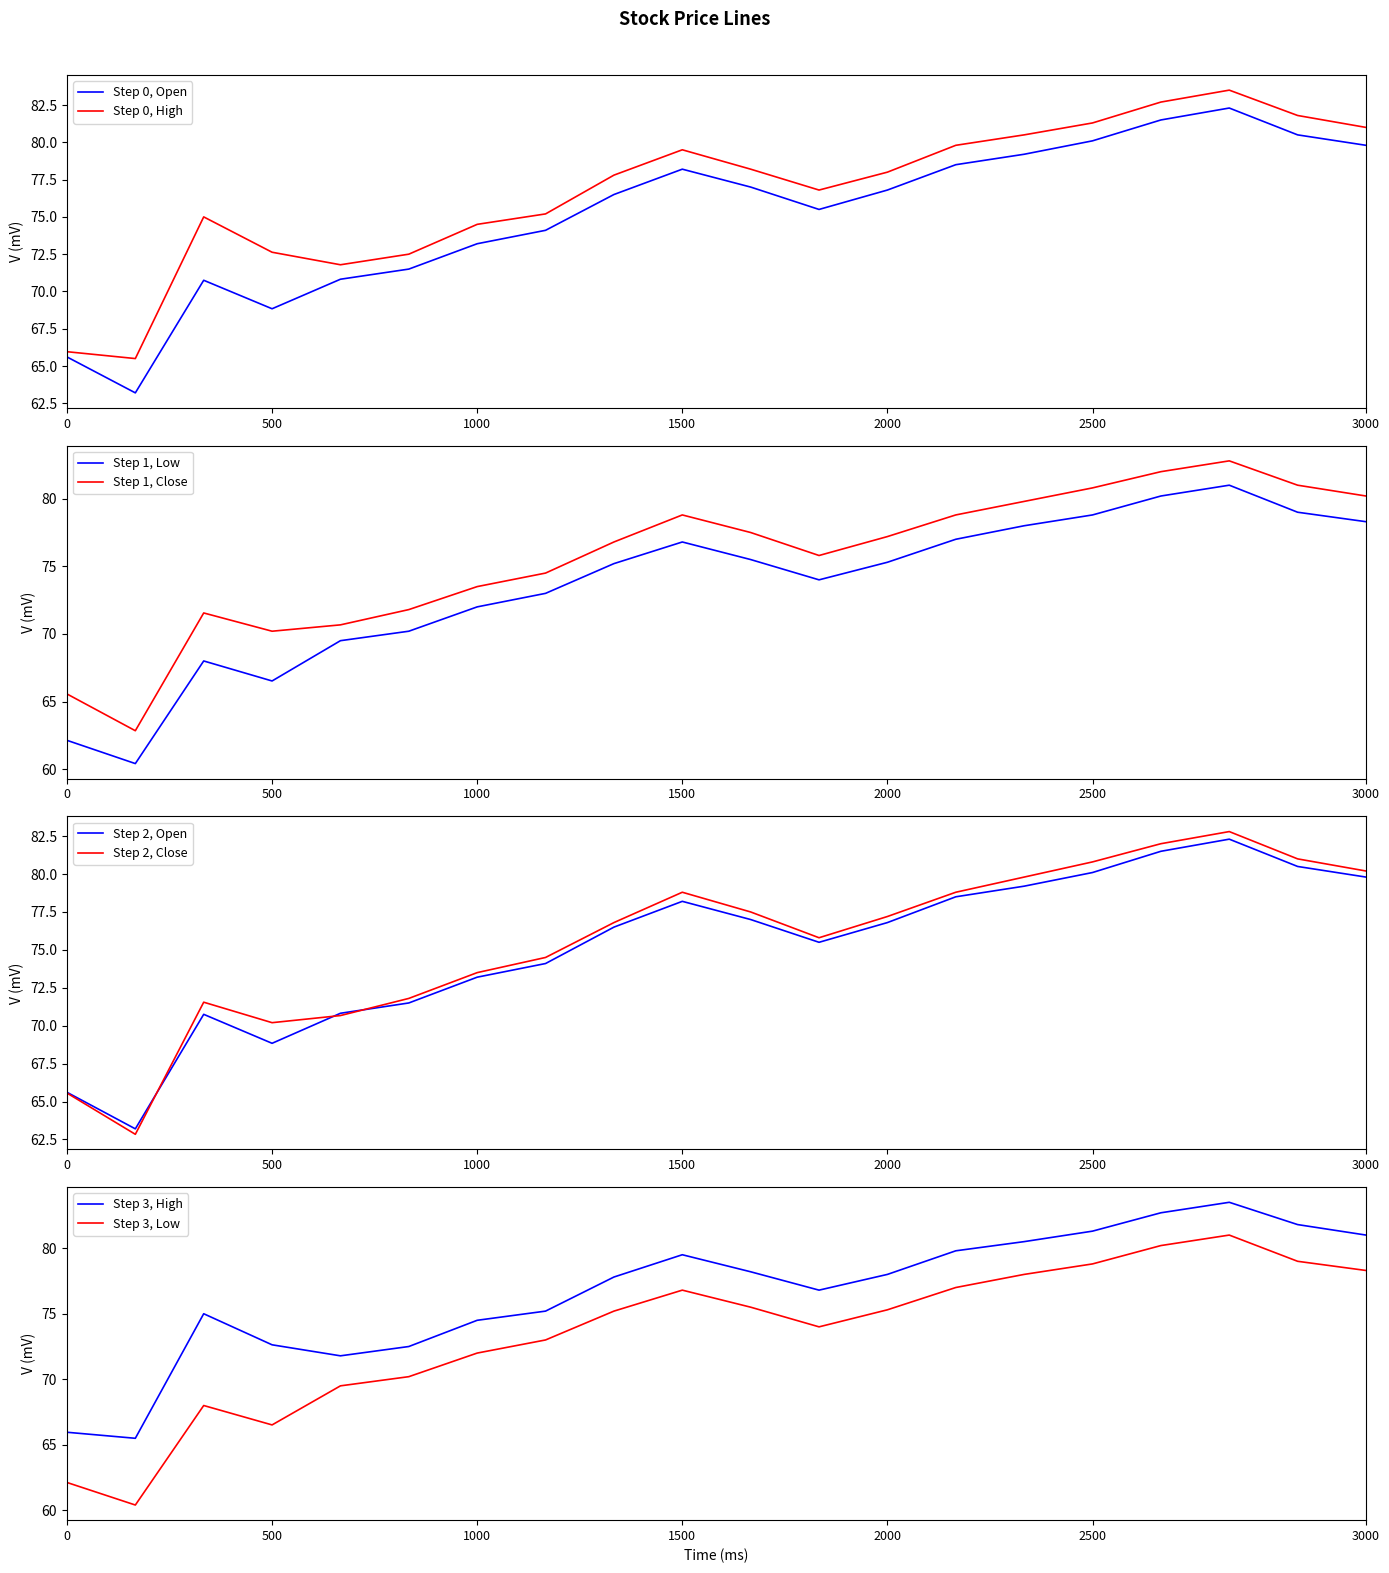

What is the minimum value for Step 1, Low?

60.4